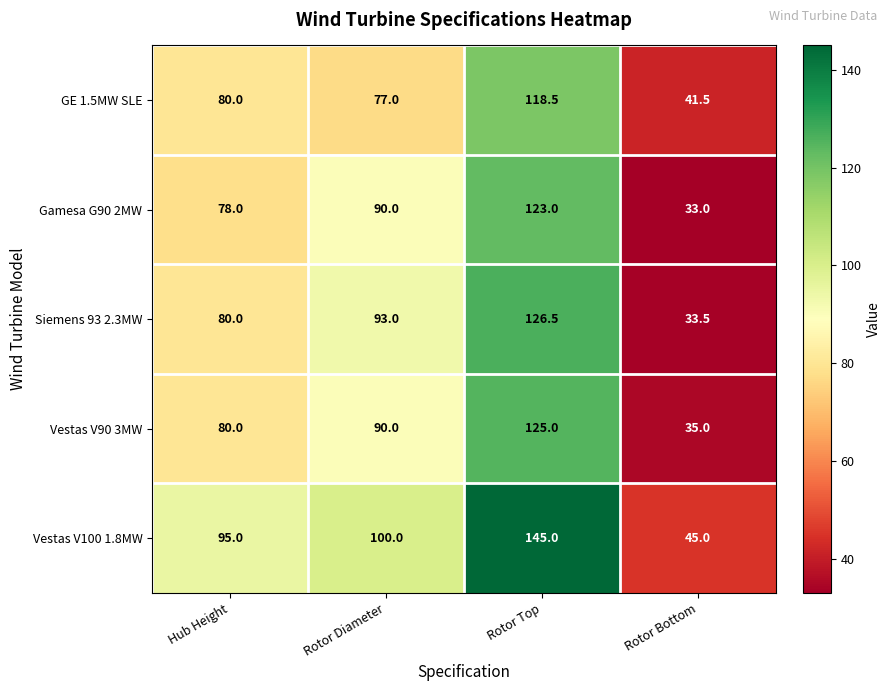

Reading left to right, transcribe all the data shown in this chart.

GE 1.5MW SLE: 80.0	77.0	118.5	41.5
Gamesa G90 2MW: 78.0	90.0	123.0	33.0
Siemens 93 2.3MW: 80.0	93.0	126.5	33.5
Vestas V90 3MW: 80.0	90.0	125.0	35.0
Vestas V100 1.8MW: 95.0	100.0	145.0	45.0